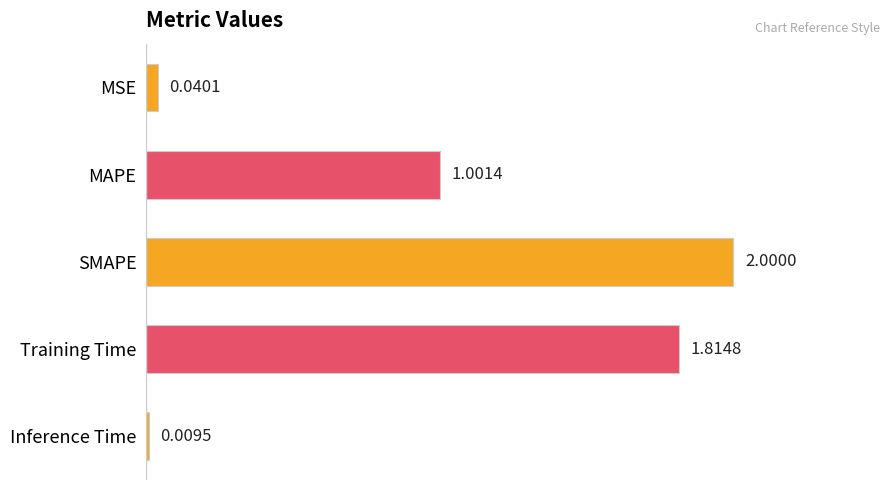

What is the change in value from MAPE to Training Time?

+0.8